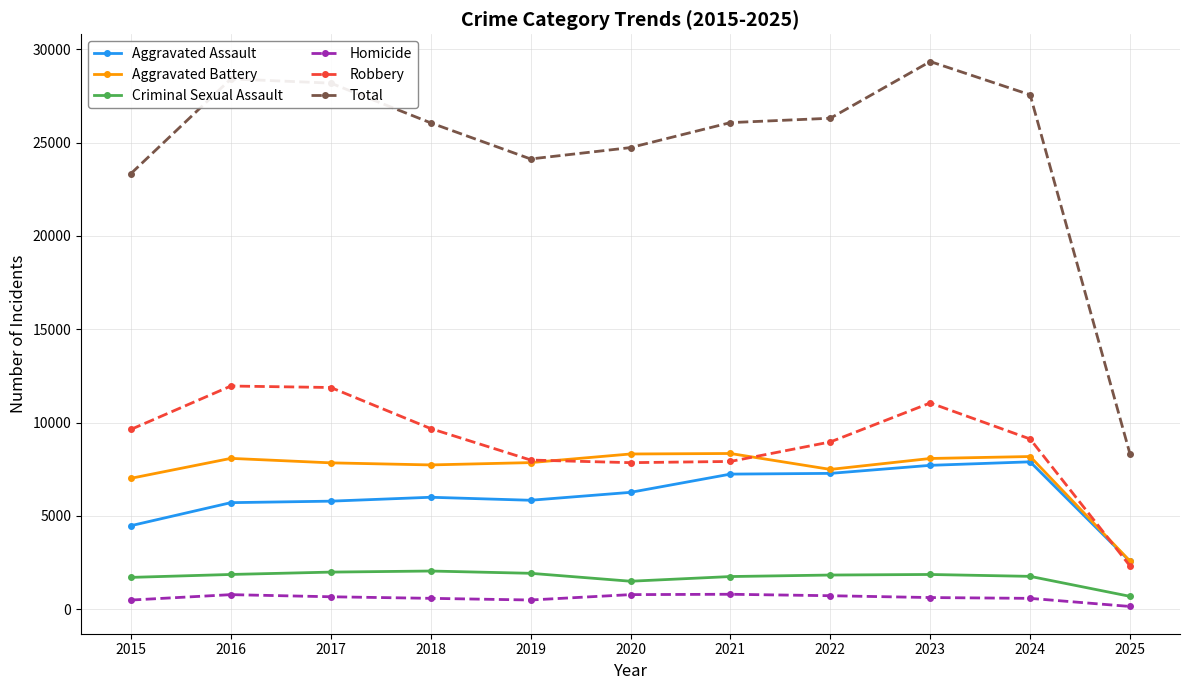

How many data points in Criminal Sexual Assault are less than 1836?

5